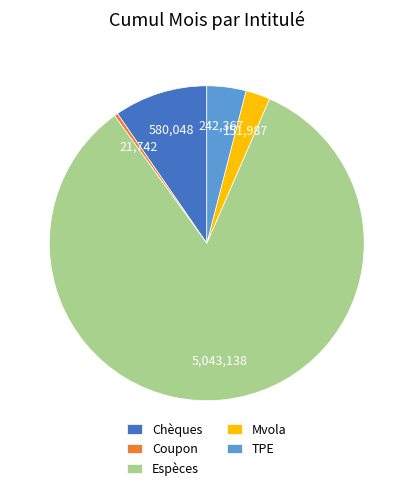

The Espèces slice represents 98% of the pie. True or false?

False